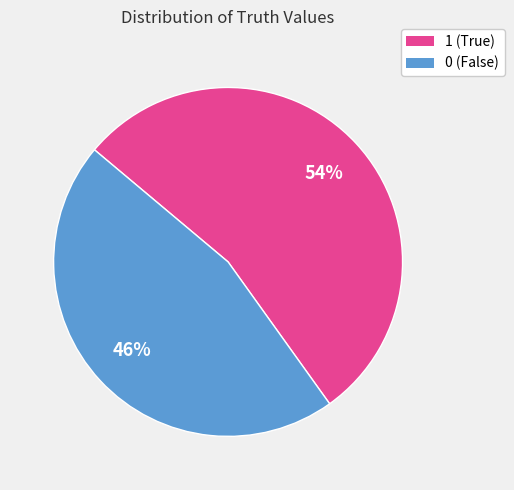

To the nearest percent, what is the difference between the largest and smallest slice percentages?

8%